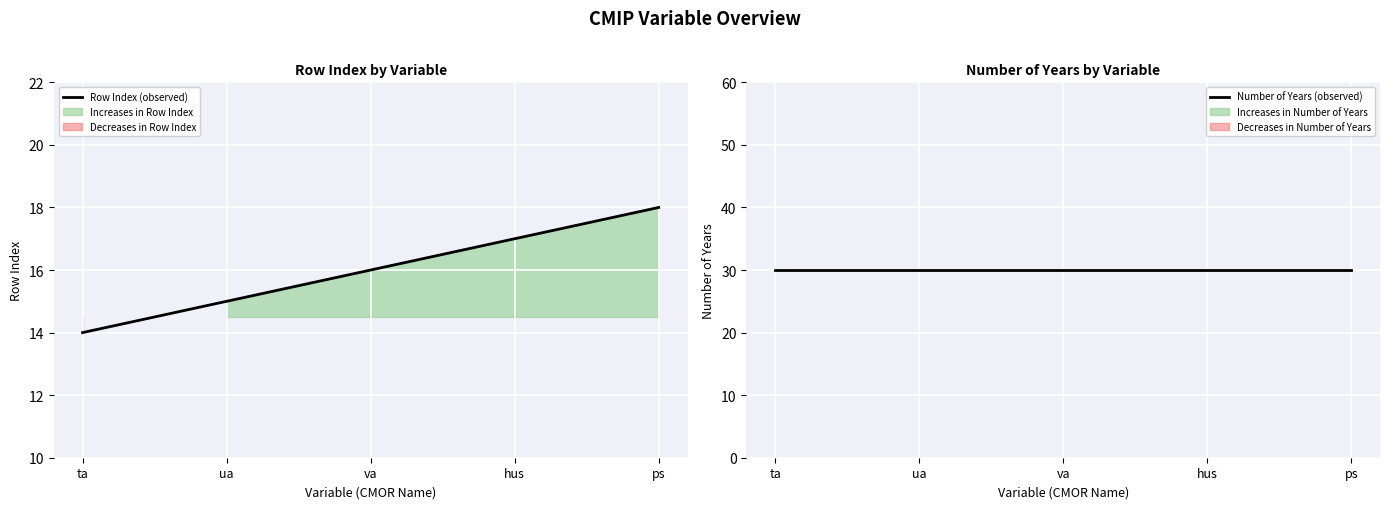

Reading left to right, transcribe all the data shown in this chart.

Row Index (observed): 14	15	16	17	18
Number of Years (observed): 30	30	30	30	30